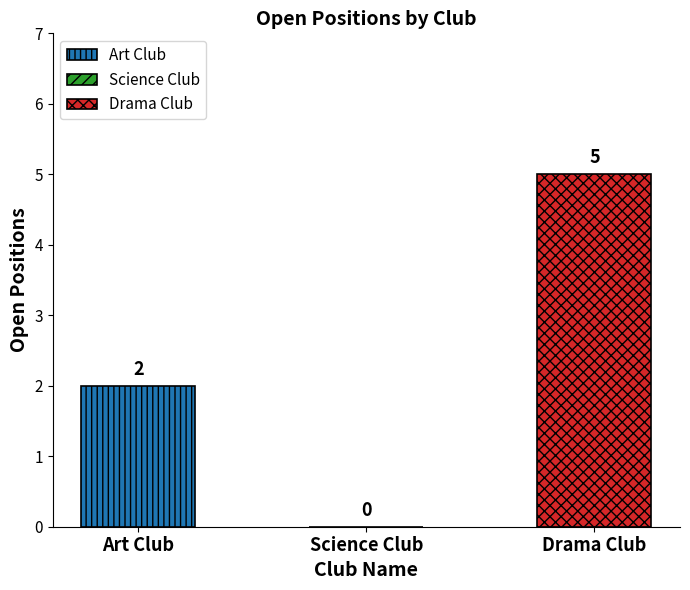

True or false: the data shows 5 at Drama Club.

True